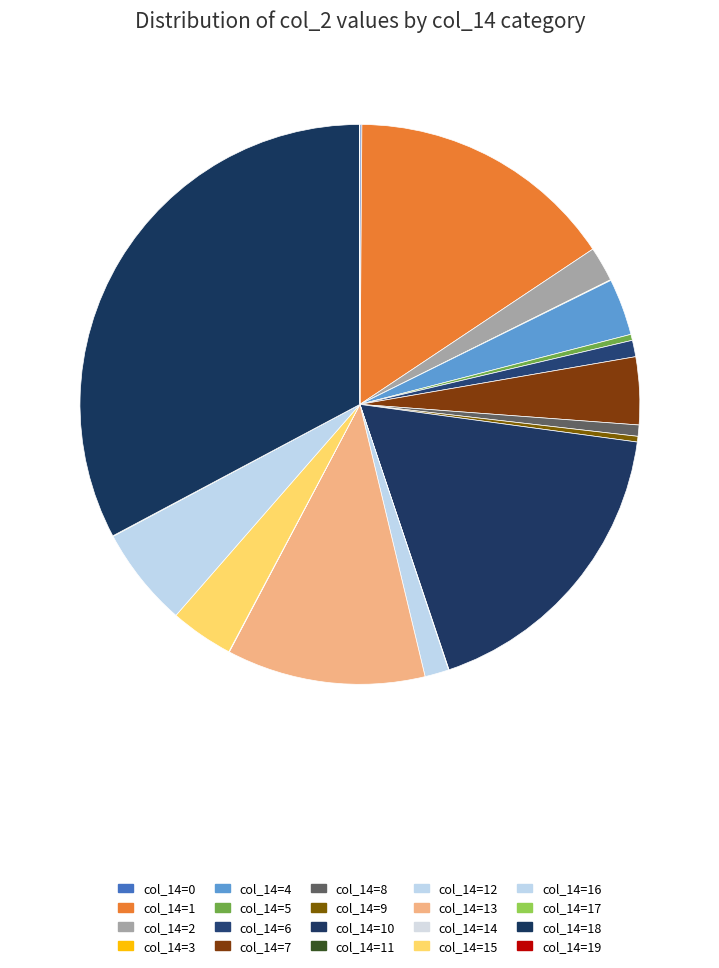

To the nearest percent, what is the difference between the largest and smallest slice percentages?

33%